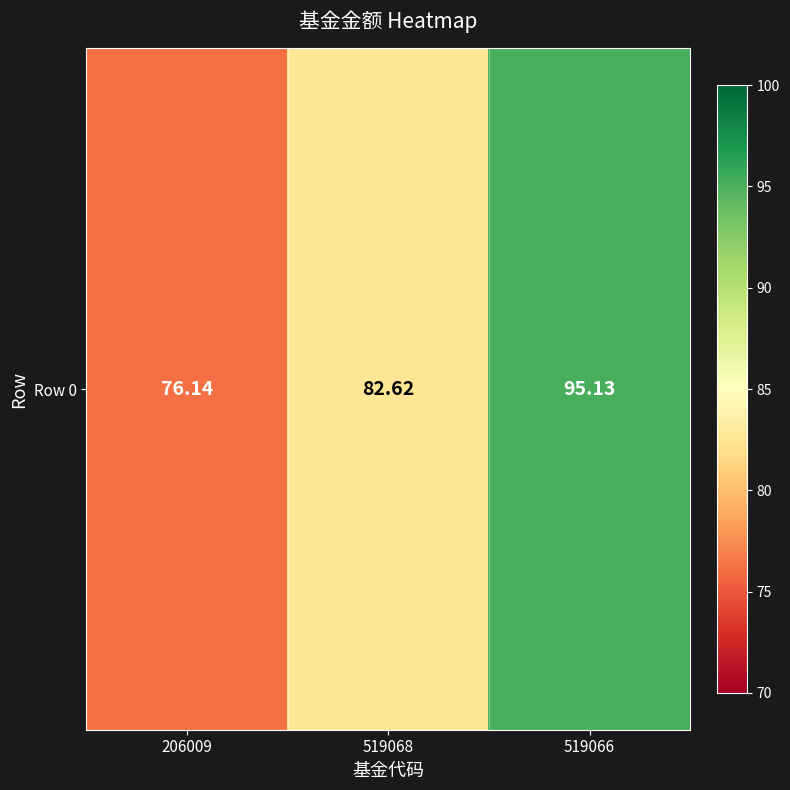

Where does the data first go above 82?

519068